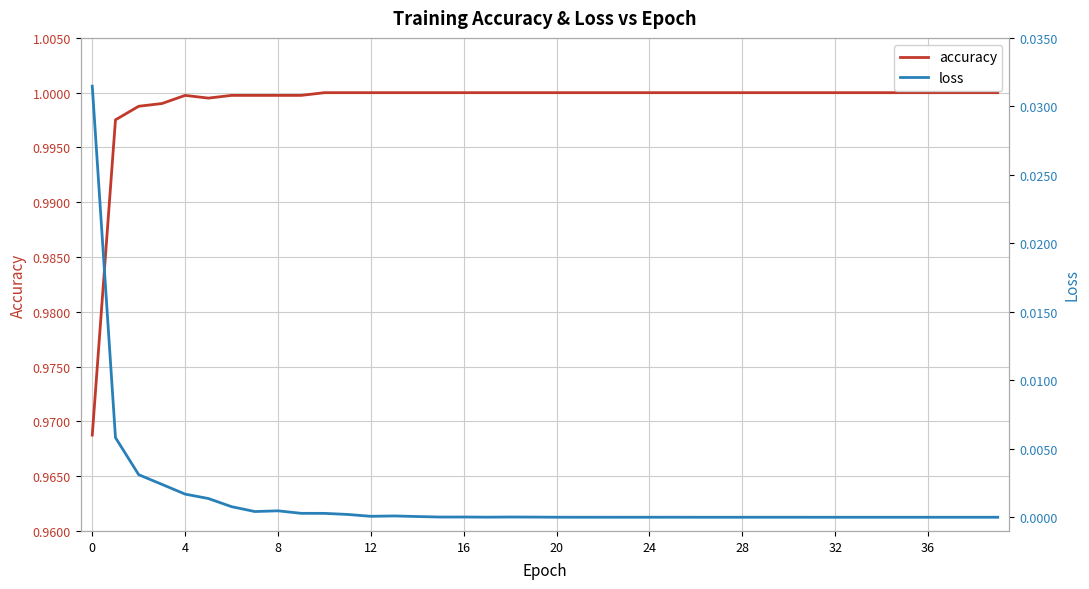

What is the value of the accuracy point at the 6th from the left?

1.0